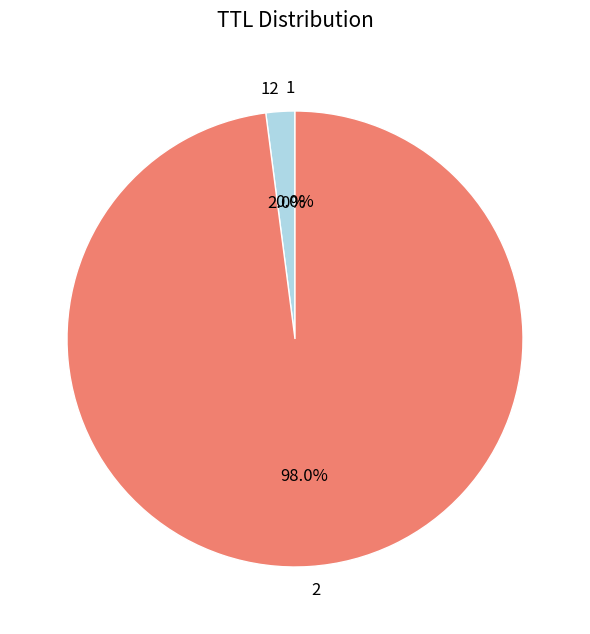

To the nearest percent, what is the average slice percentage?

33%